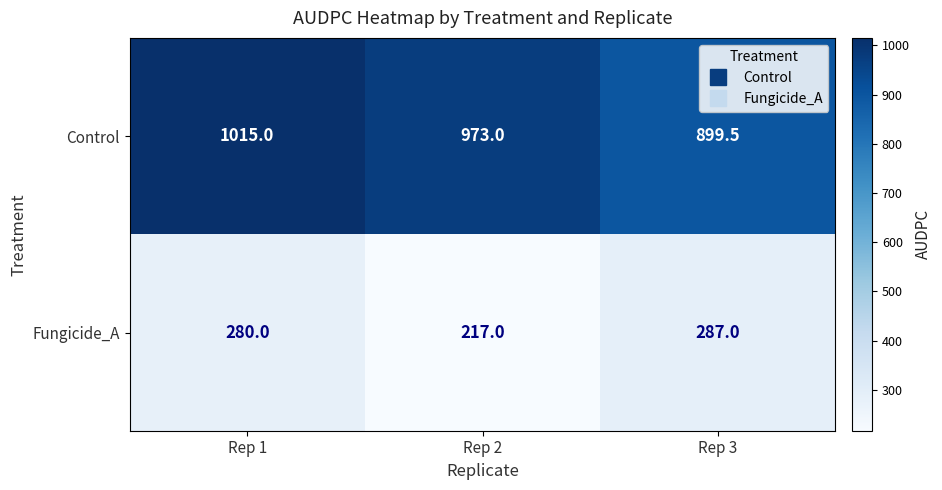

Reading left to right, extract all data points from this chart.

Control: 1015.0	973.0	899.5
Fungicide_A: 280.0	217.0	287.0